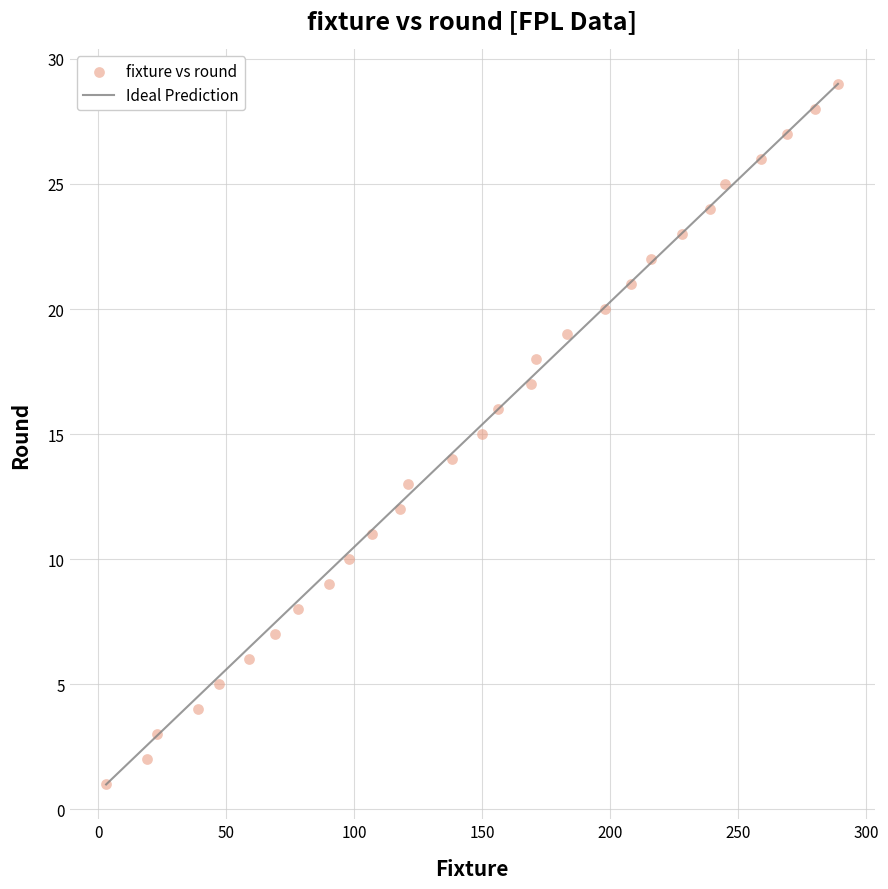

What is the range of X values (max minus min)?

286